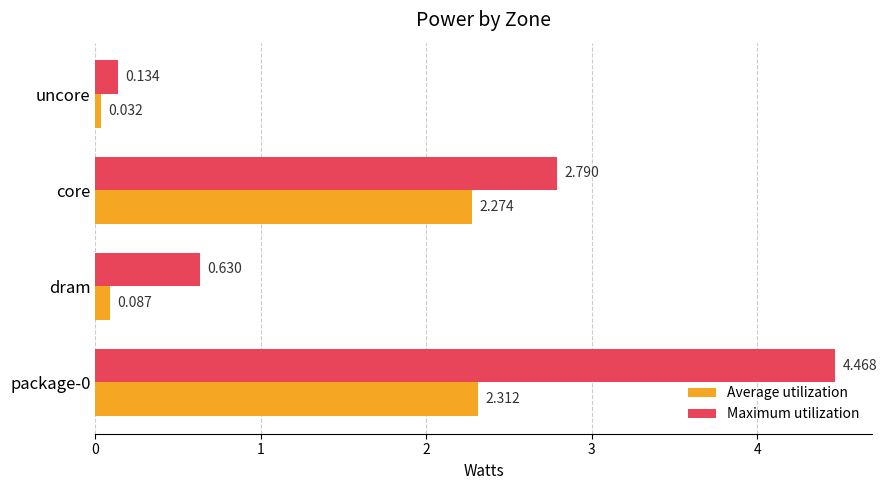

Where is Maximum utilization nearest to the value 2?

core